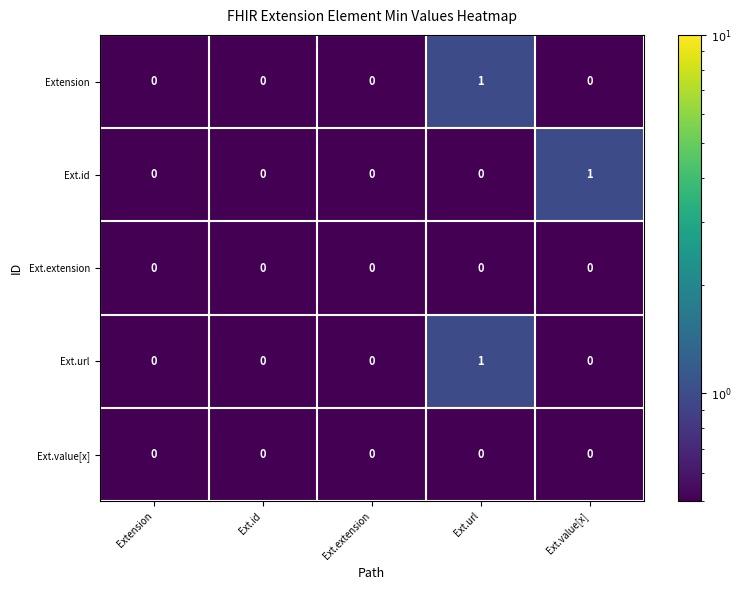

Reading left to right, what are all the values shown in this chart?

Extension: 0	0	0	1	0
Ext.id: 0	0	0	0	1
Ext.extension: 0	0	0	0	0
Ext.url: 0	0	0	1	0
Ext.value[x]: 0	0	0	0	0